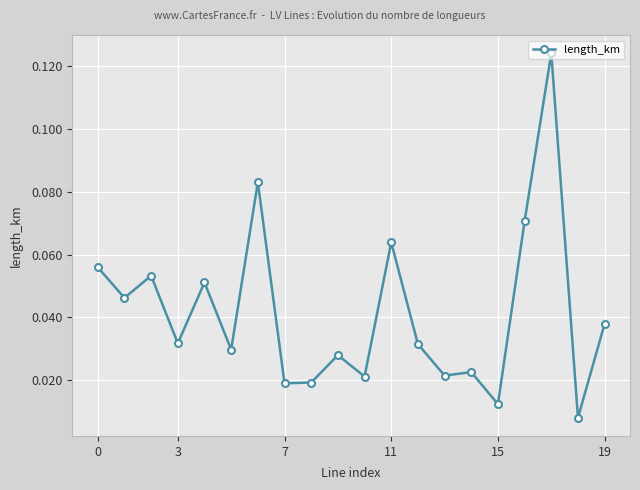

True or false: there are more than 0 points higher than both neighbors.

True